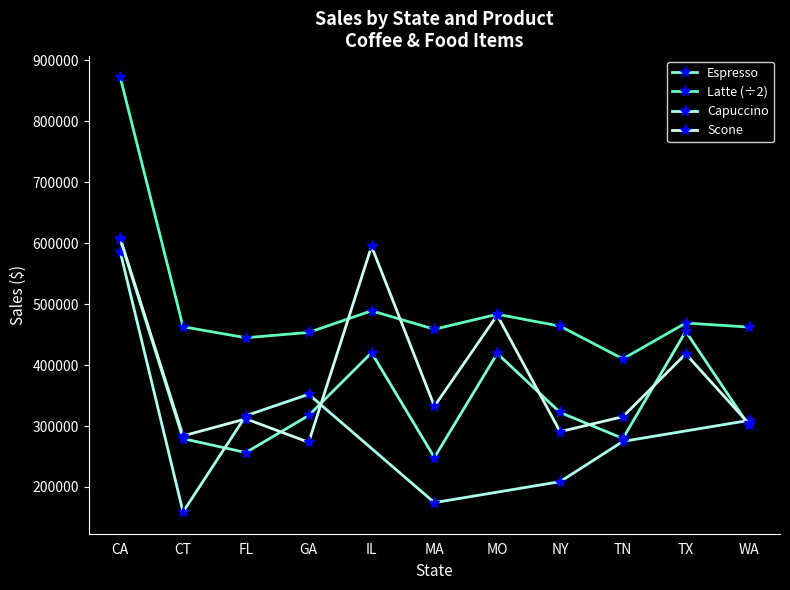

Reading right to left, transcribe all the data shown in this chart.

Espresso: WA=301538.0	TX=455365.0	TN=279644.0	NY=322378.0	MO=419143.0	MA=248356.0	IL=420439.0	GA=317389.0	FL=256539.0	CT=279373.0	CA=606079.0
Latte: WA=462448.0	TX=469122.5	TN=410292.0	NY=464013.0	MO=483490.5	MA=458868.5	IL=489170.0	GA=453682.5	FL=444943.5	CT=463026.0	CA=872754.5
Scone: WA=304445.0	TX=418398.0	TN=315399.0	NY=290811.0	MO=481953.0	MA=332486.0	IL=595069.0	GA=273420.0	FL=311836.0	CT=283874.0	CA=608423.0